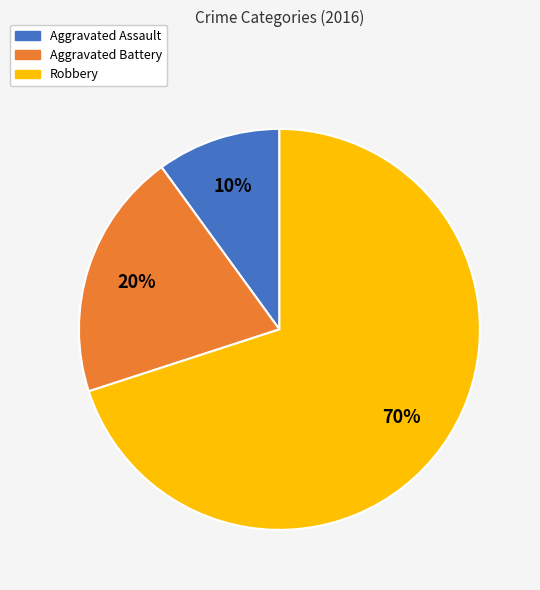

Does Robbery represent more than half of the total?

Yes